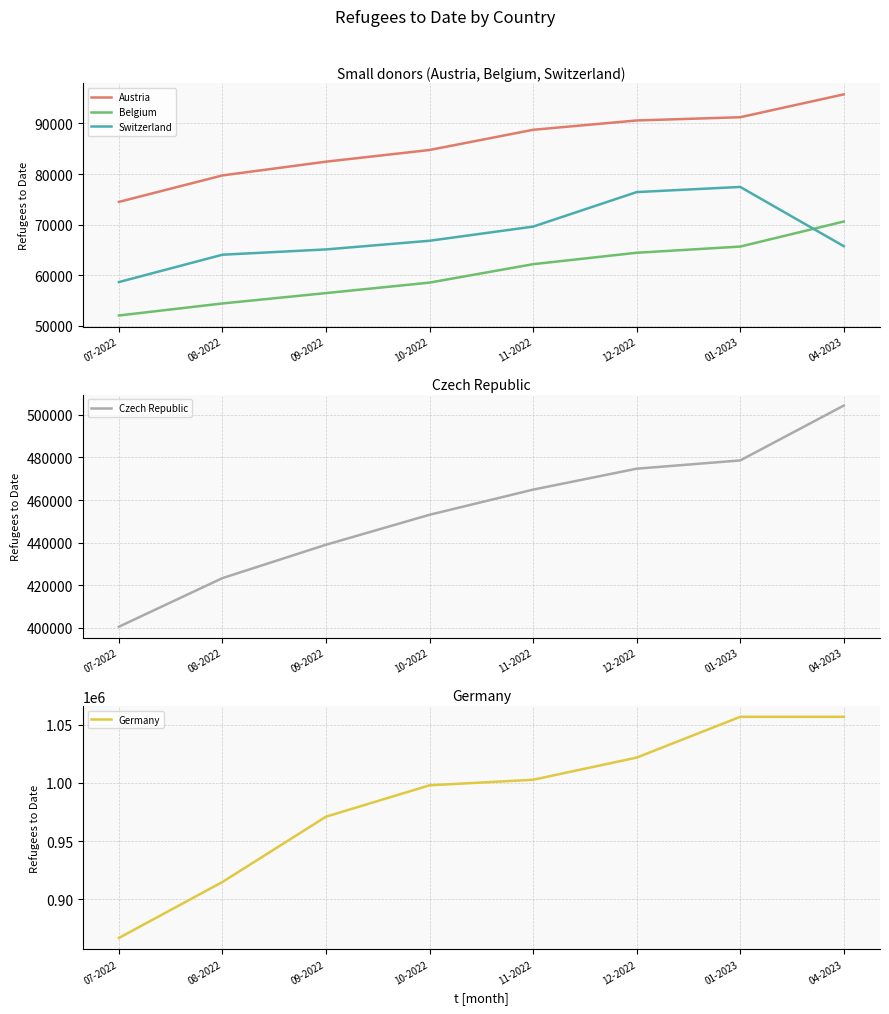

The Germany series shows 399235 at 04-2023. True or false?

False